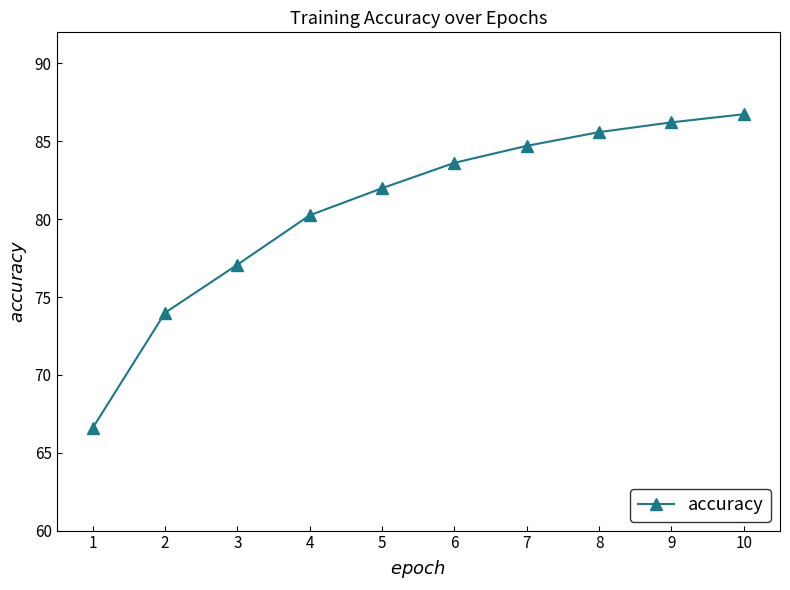

True or false: the data shows 80.2 at 4.

True